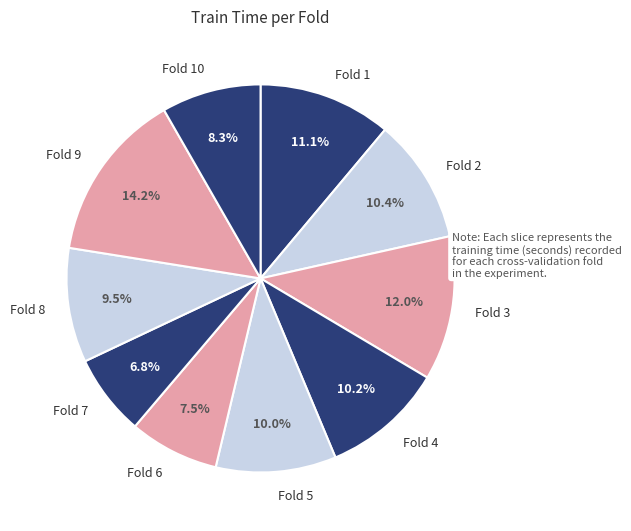

Which category has the smallest portion of the pie?

Fold 7